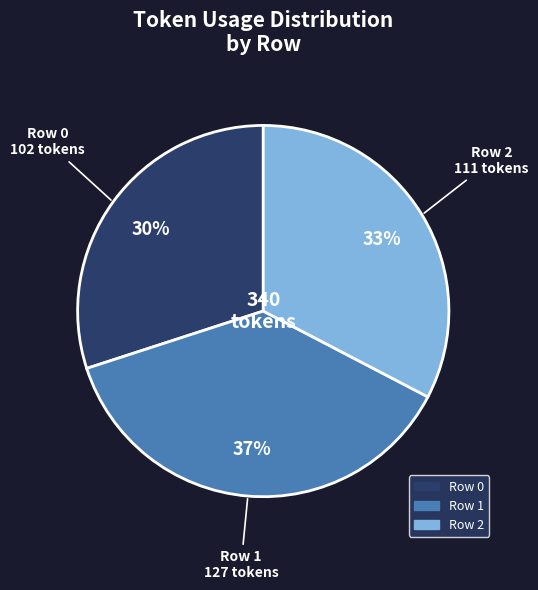

Combined, do Row 2 and Row 0 account for over 50%?

Yes